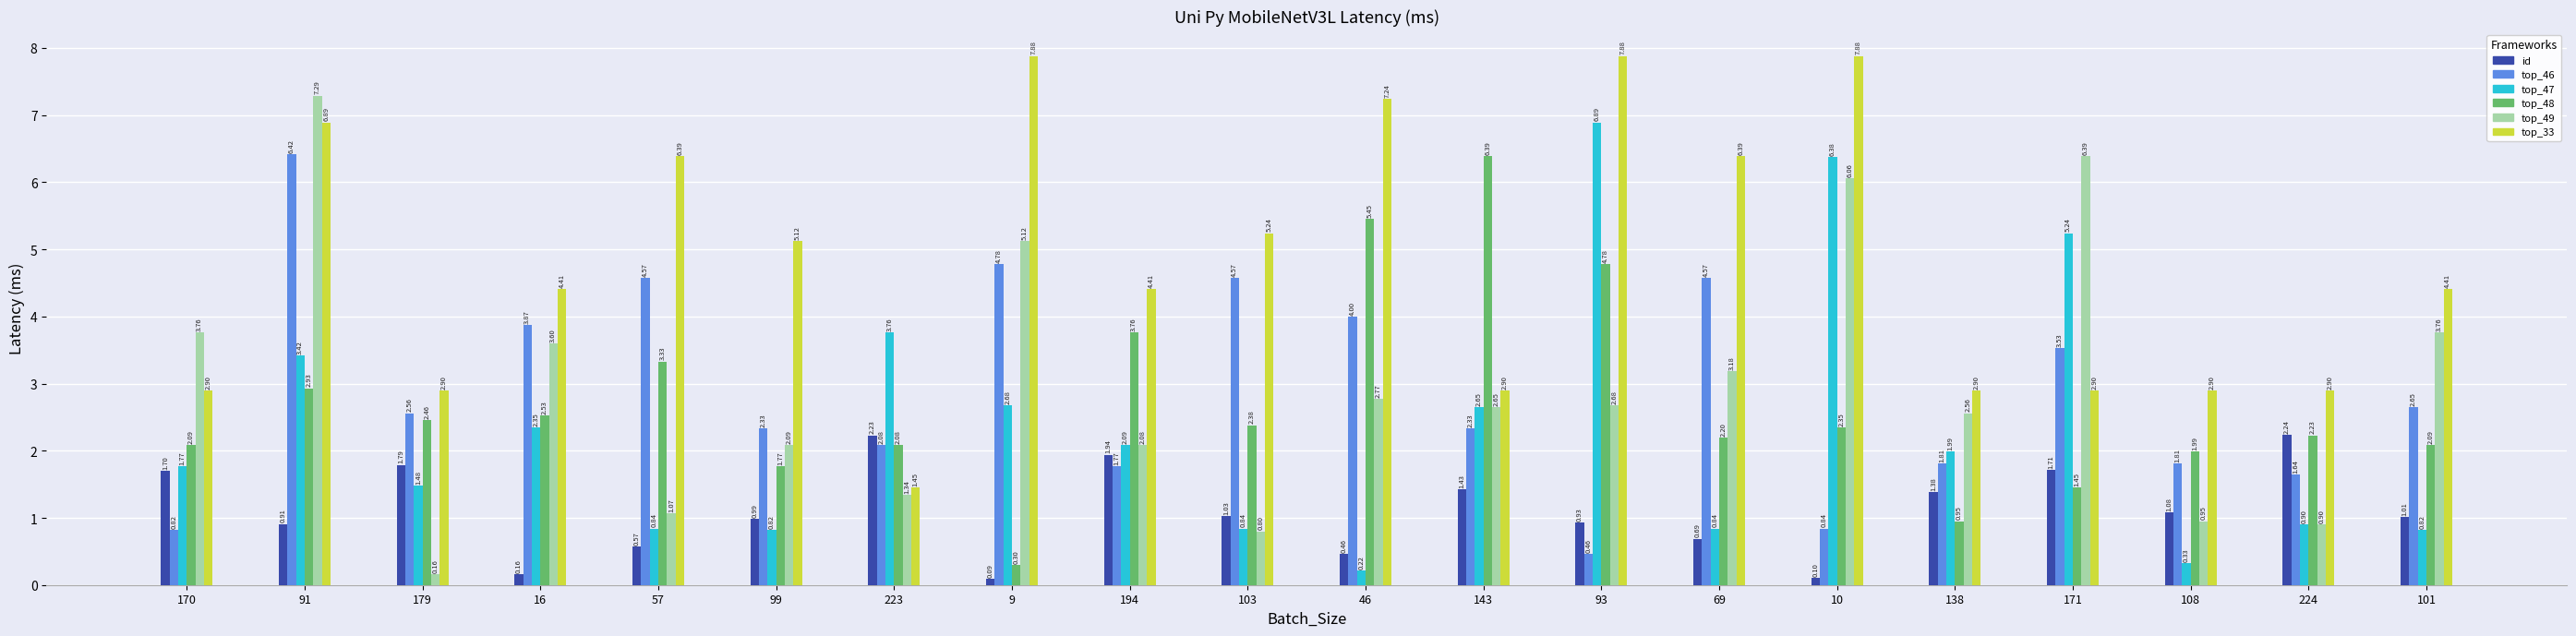

At how many categories does at least one series exceed 1?

20